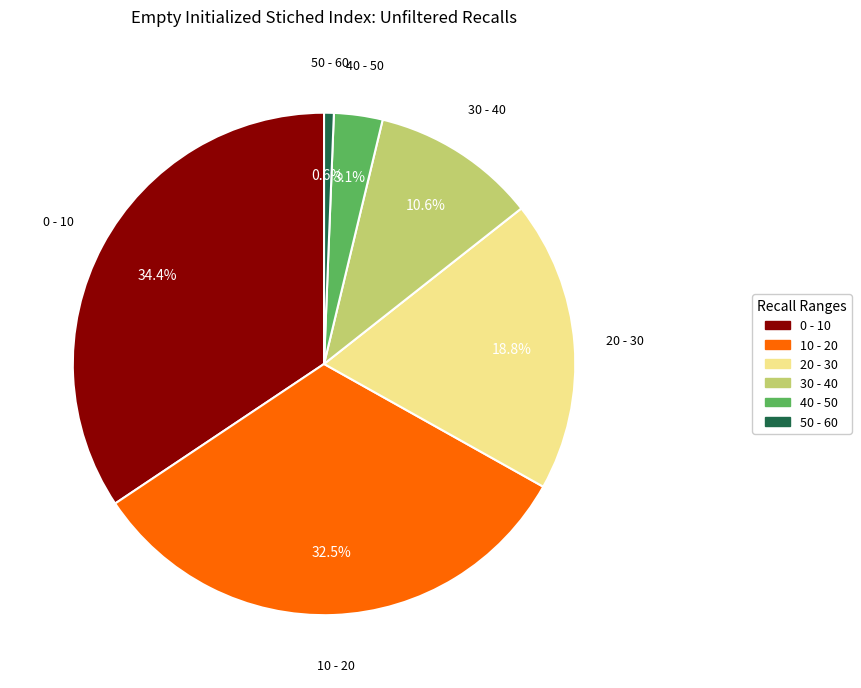

Is there a majority slice in this chart?

No